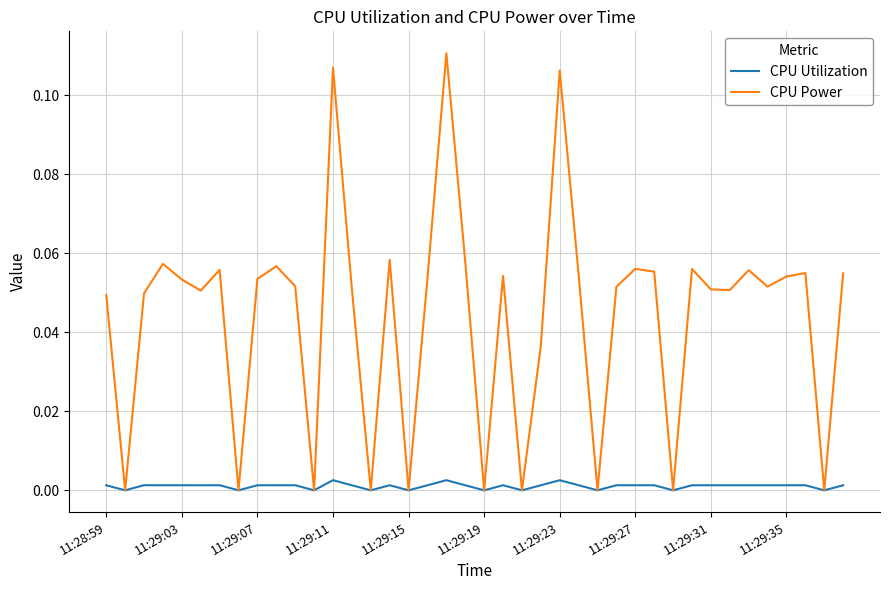

Which series has the largest range (max minus min)?

CPU Power